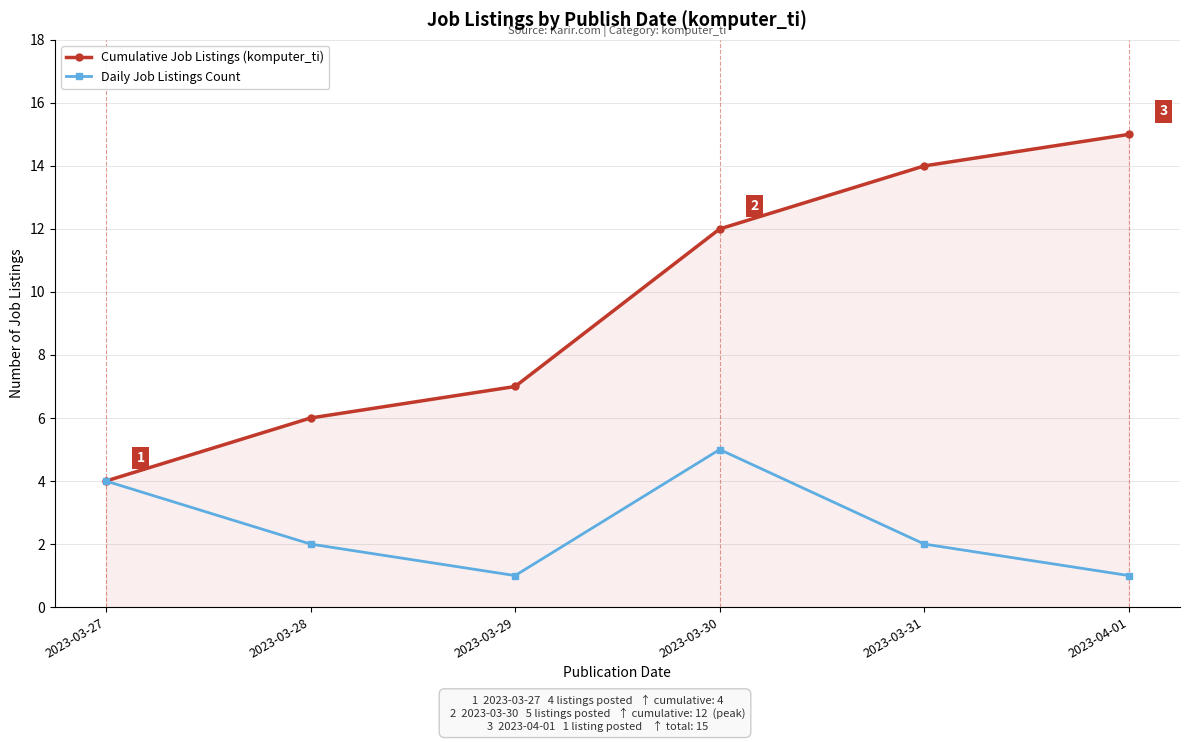

What is the difference between the highest and lowest values at 2023-03-30?

7